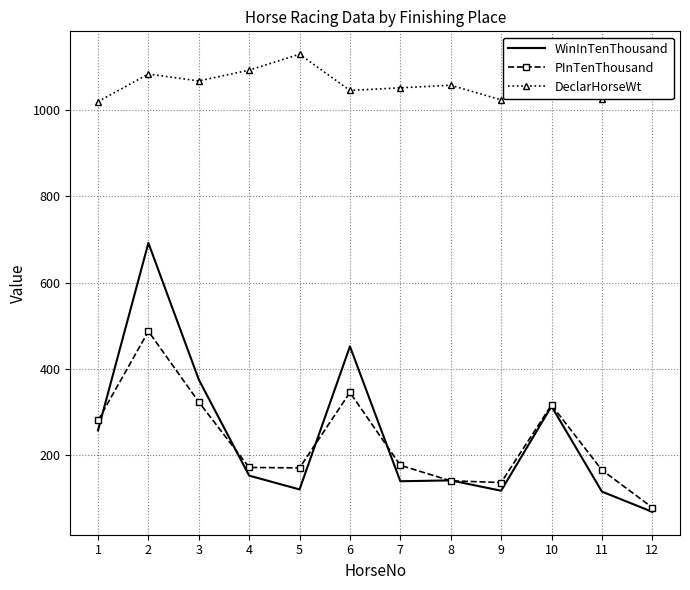

How many interior local valleys does the DeclarHorseWt series have?

4